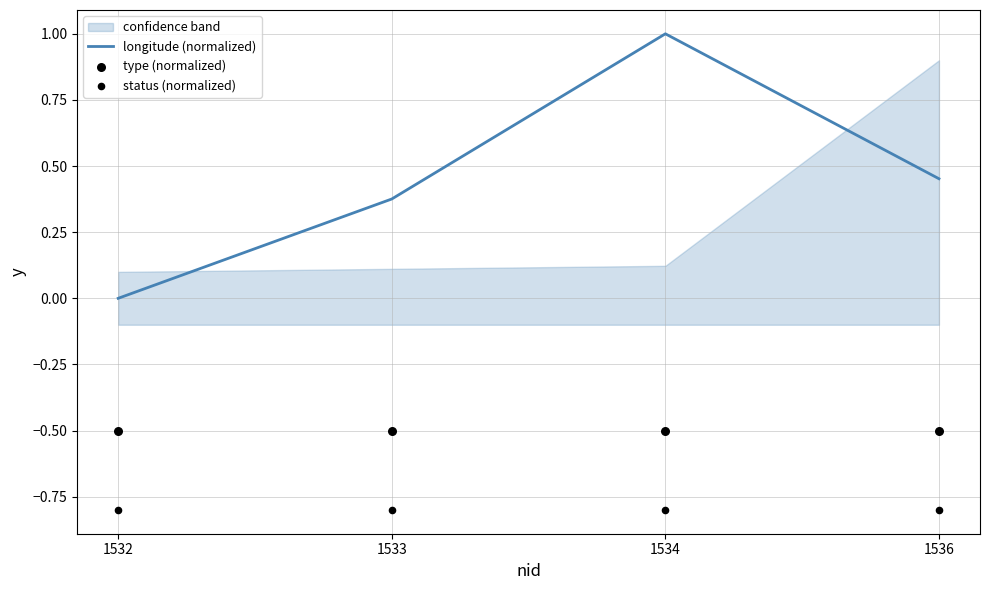

What are all the series names shown in the legend?

longitude (normalized), type (normalized), status (normalized)